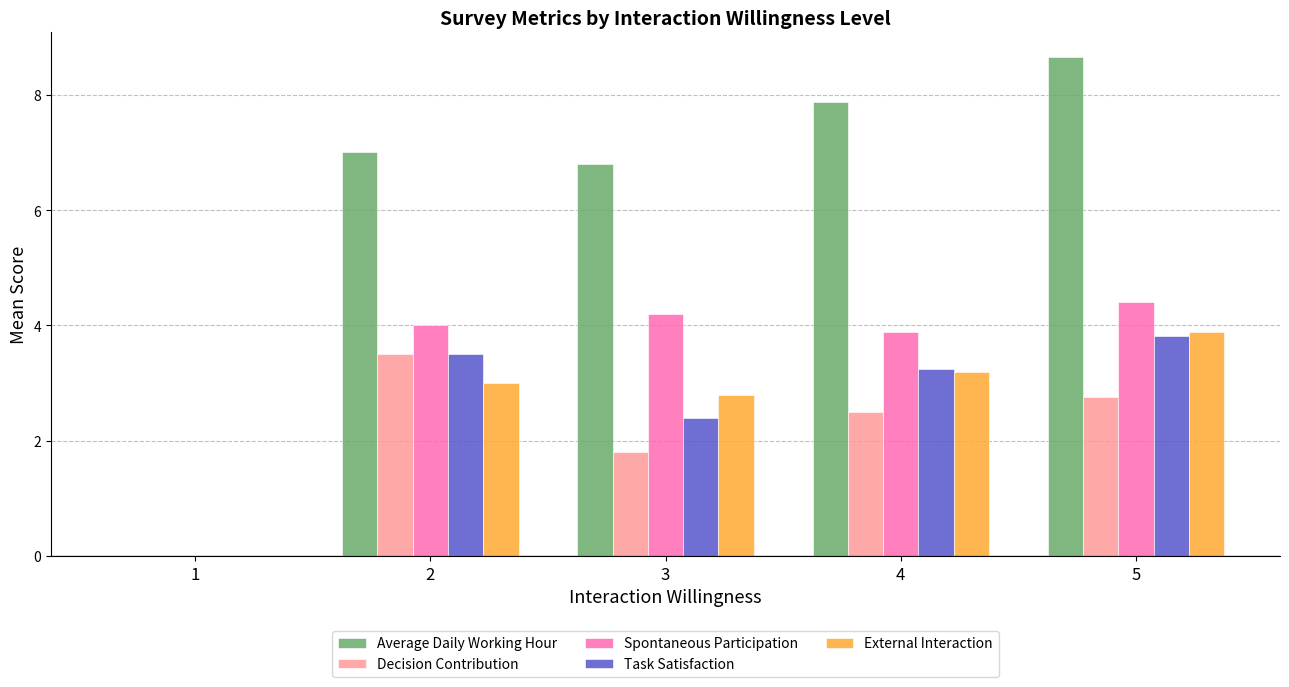

Is the value of Average Daily Working Hour at 5 greater than the value of Spontaneous Participation at 4?

Yes